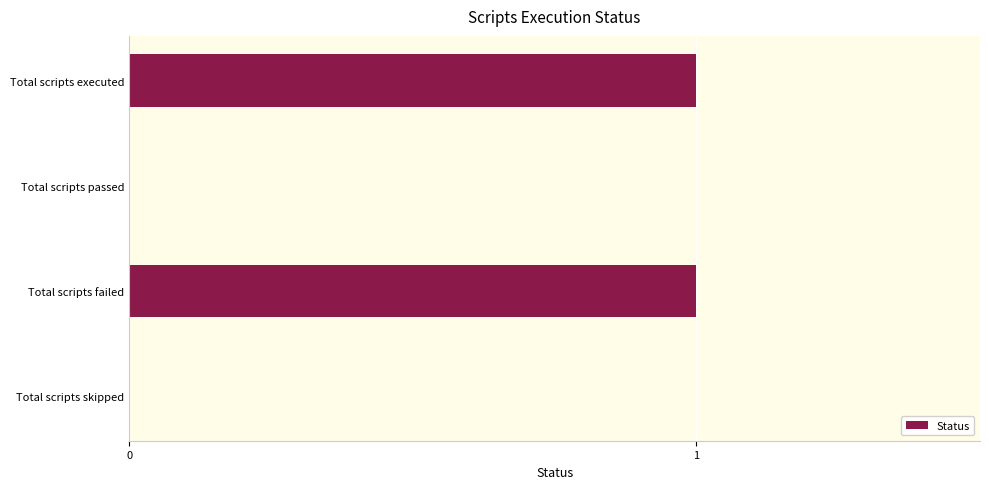

What is the sum of all values?

2